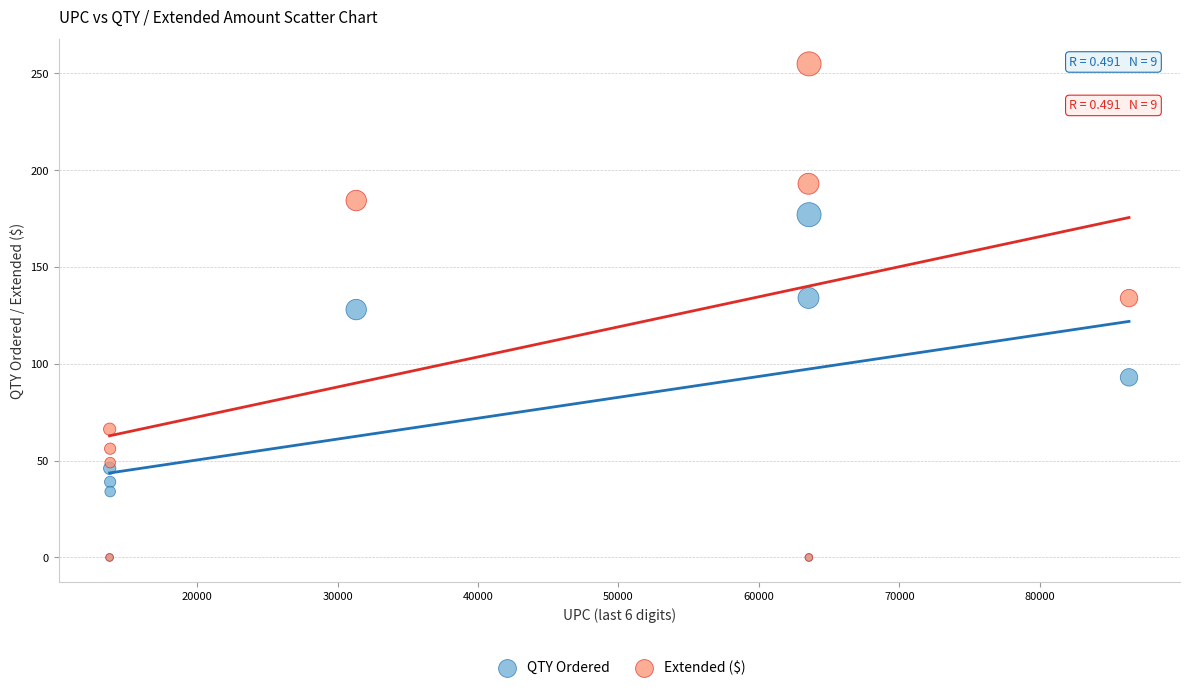

In the QTY Ordered series, what Y value is closest to 88?

93.0